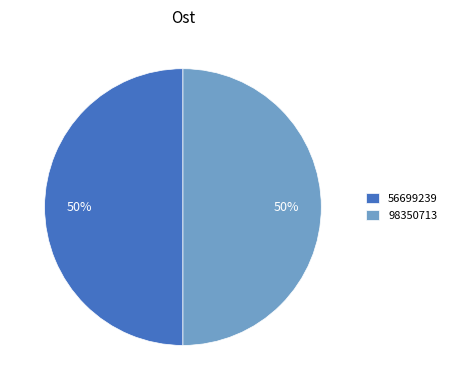

True or false: 56699239 accounts for 50% of the total.

True